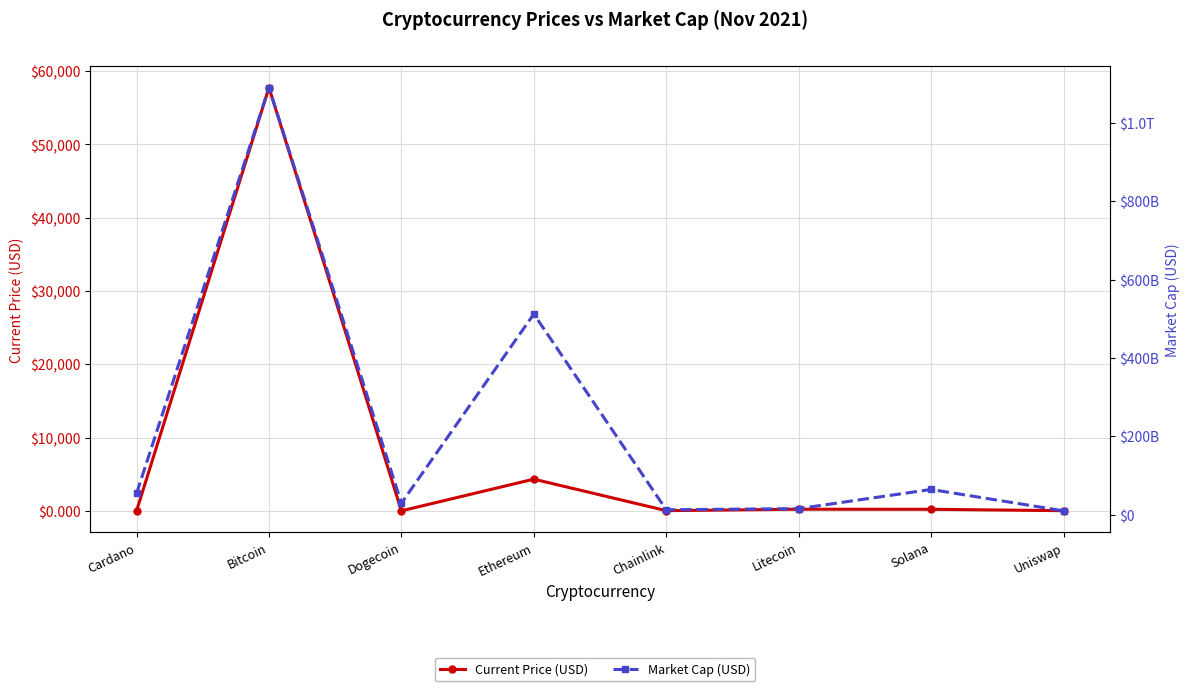

Is the value of Market Cap (USD) at Litecoin greater than the value of Current Price (USD) at Ethereum?

Yes